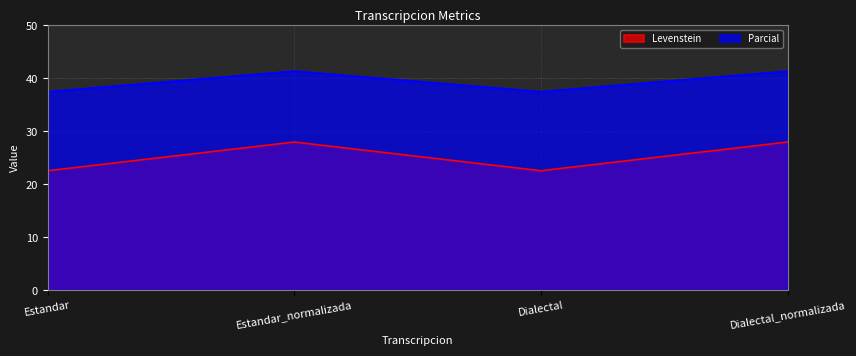

What are all the series names shown in the legend?

Levenstein, Parcial